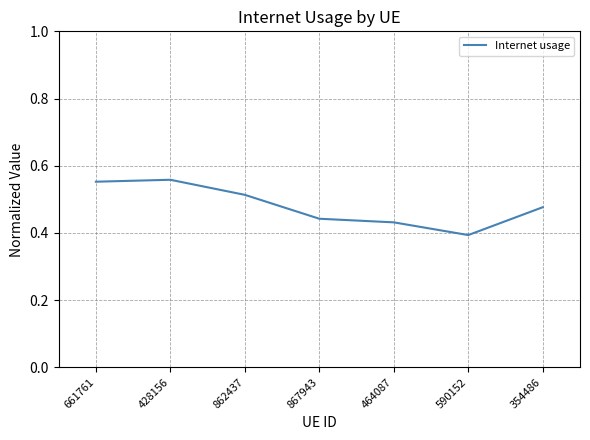

How many values are between 0 and 1?

7